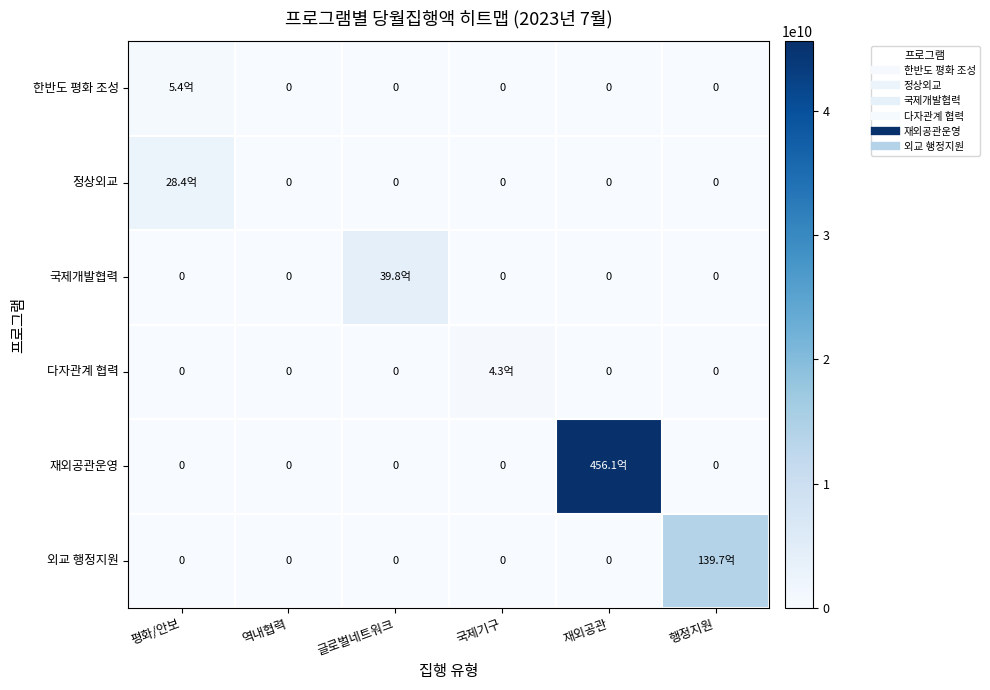

At which label does 정상외교 reach its minimum?

역내협력